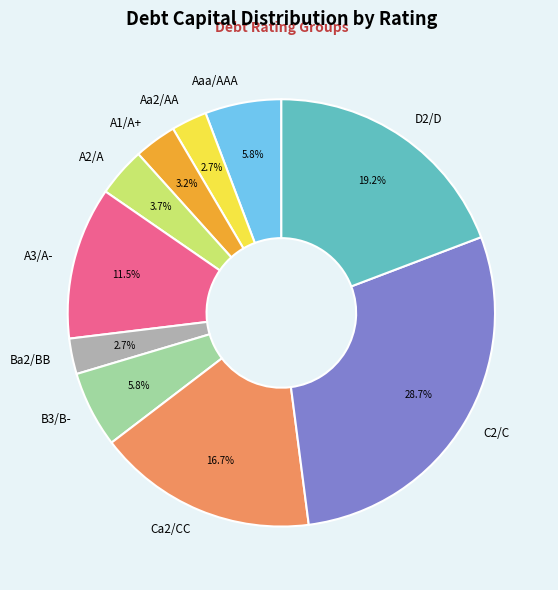

Count the number of slices in the pie.

10